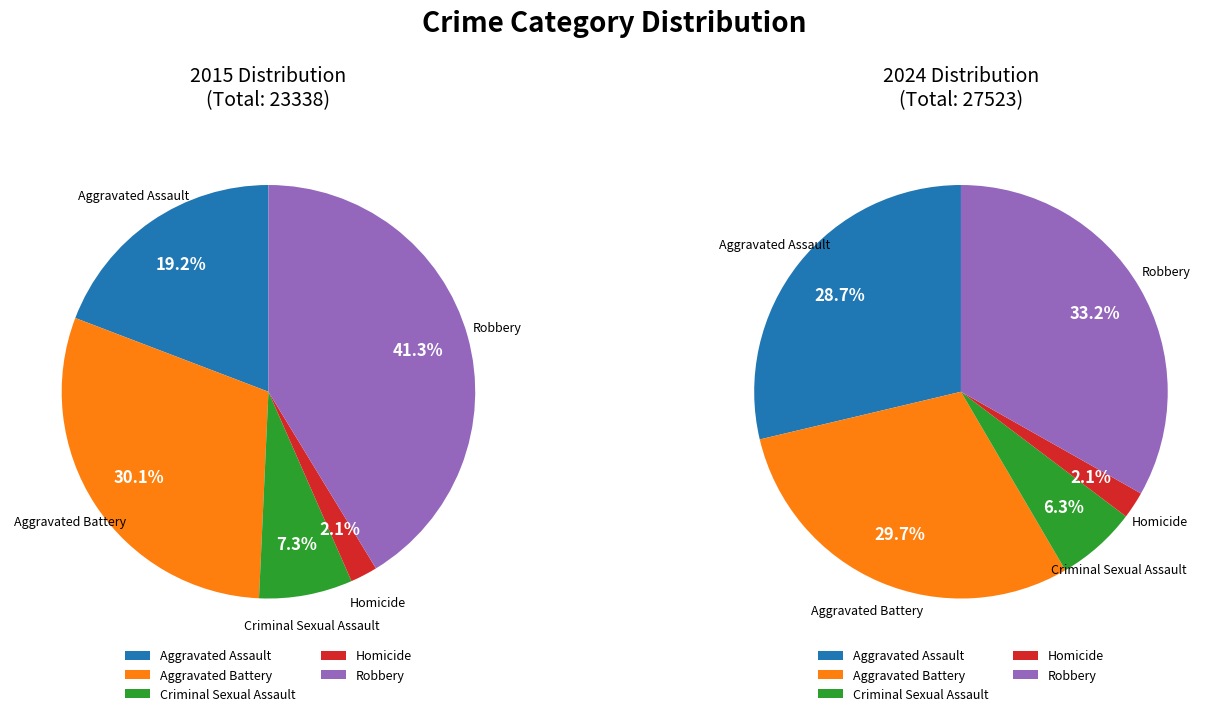

How many segments does this pie chart have?

5